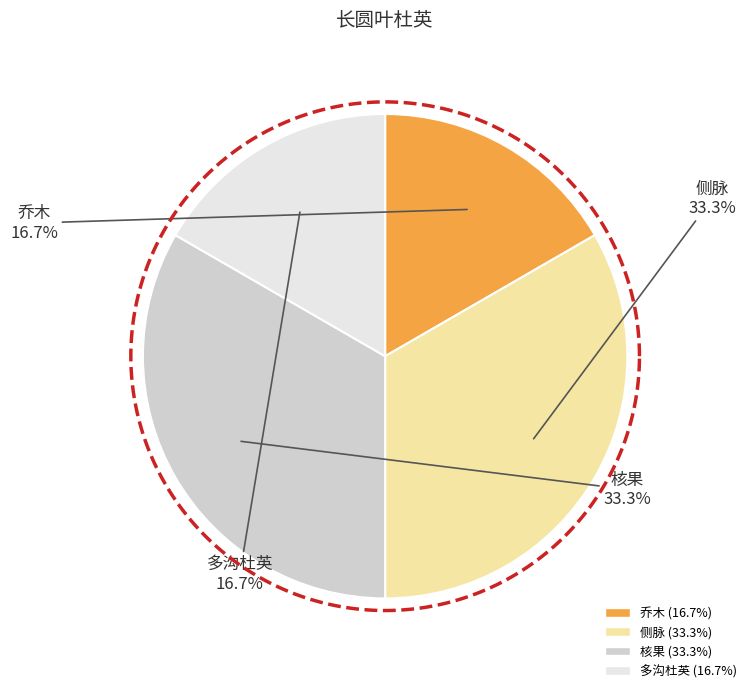

Count the number of slices in the pie.

4